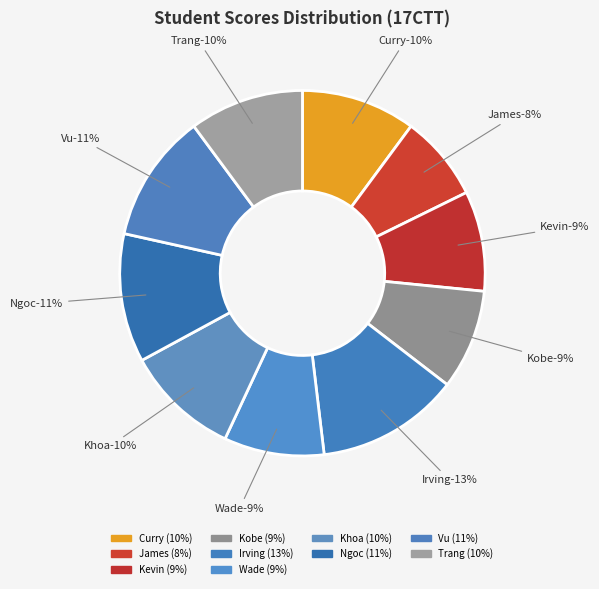

The Curry slice represents 24% of the pie. True or false?

False